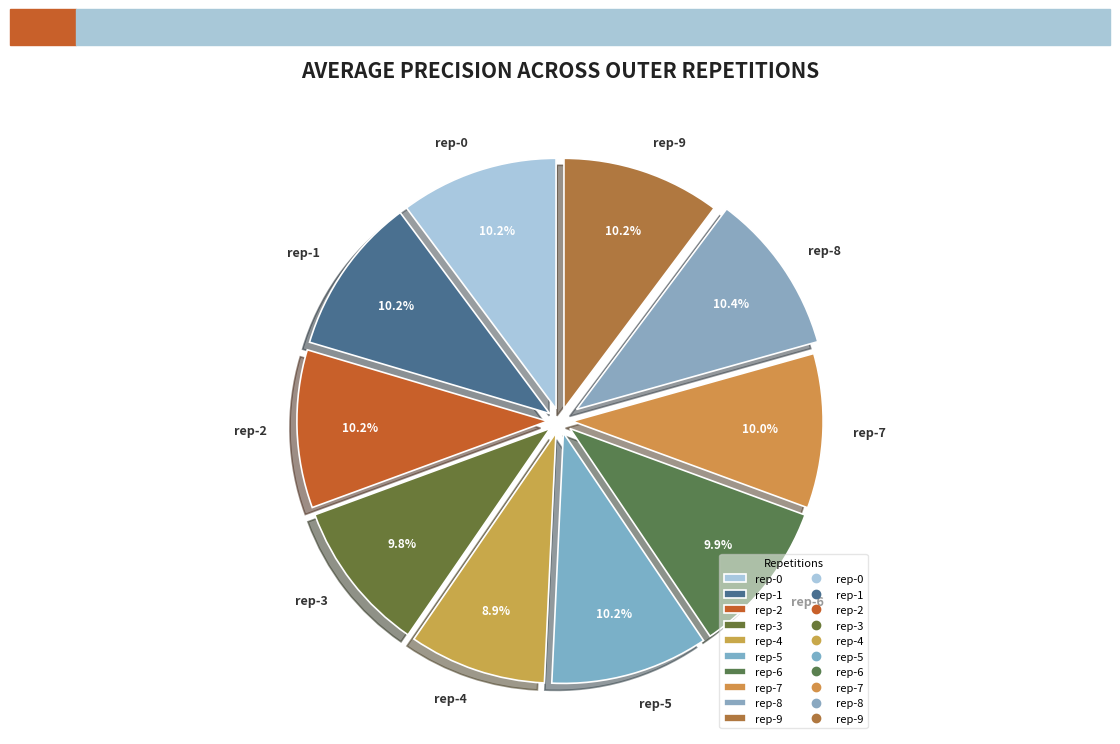

Is there a majority slice in this chart?

No